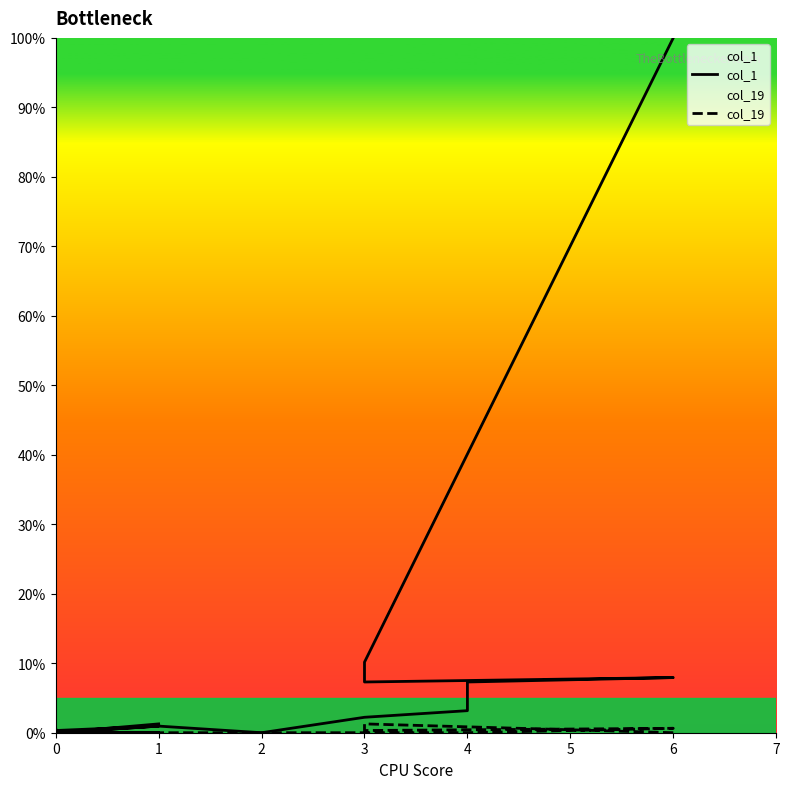

True or false: col_1 and col_19 cross at least once.

False